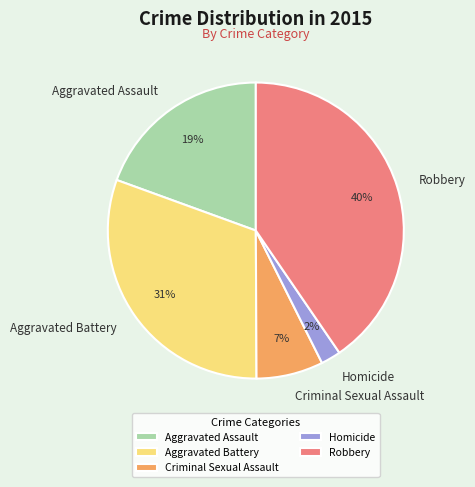

Which category has the smallest portion of the pie?

Homicide